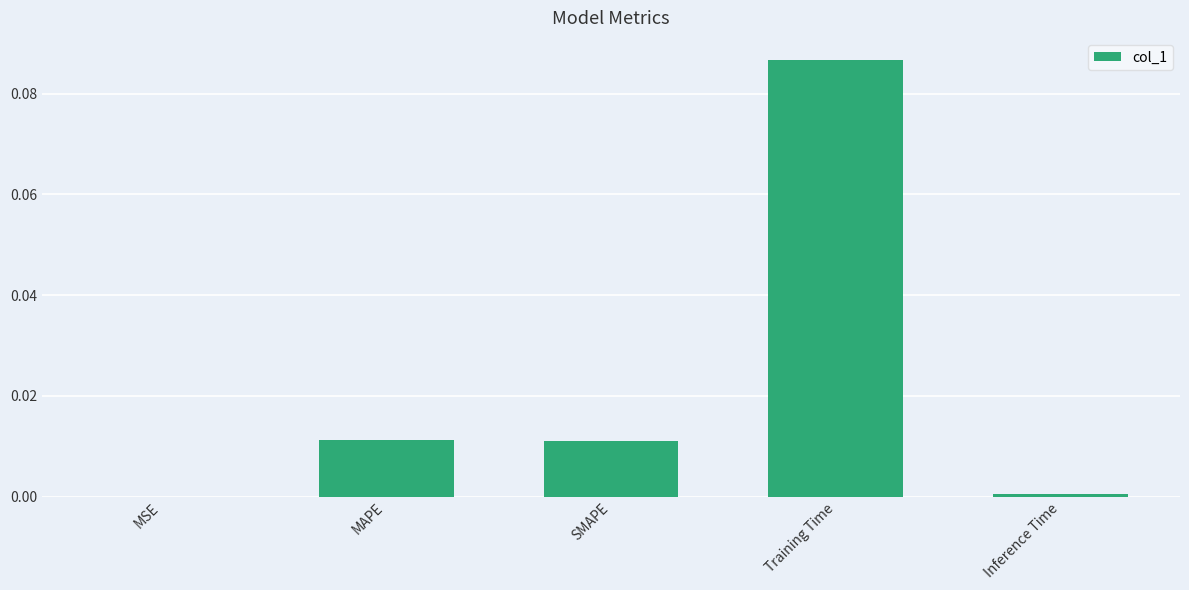

The chart shows a value of 0.0 at MSE. True or false?

True